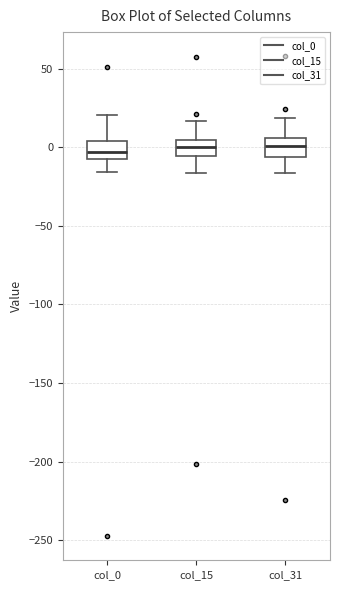

Reading left to right, transcribe this box plot: for each box, give where its median line is, the range the box spans, and where its two whiskers end, as read against the y-axis. The values are not printed on the chart, so give them approximately, as read against the axis.

col_0: median -5, box -10 to 5, whiskers -15 to 20
col_15: median 0, box -5 to 5, whiskers -15 to 15
col_31: median 0, box -5 to 5, whiskers -15 to 20